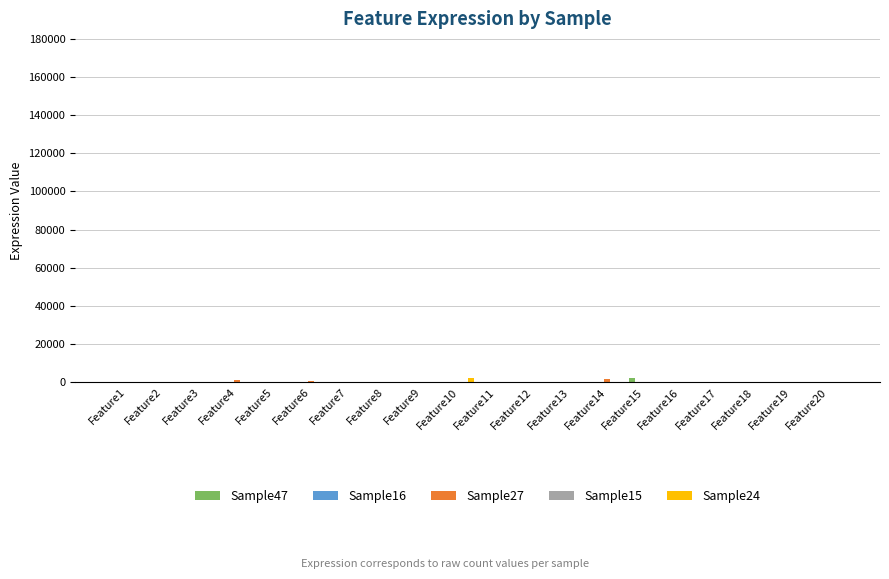

Reading left to right, what are all the values shown in this chart?

Sample47: Feature1=0	Feature2=0	Feature3=0	Feature4=0	Feature5=0	Feature6=0	Feature7=0	Feature8=0	Feature9=0	Feature10=0	Feature11=0	Feature12=0	Feature13=0	Feature14=0	Feature15=2014	Feature16=0	Feature17=0	Feature18=0	Feature19=0	Feature20=0
Sample16: Feature1=38	Feature2=0	Feature3=0	Feature4=0	Feature5=0	Feature6=0	Feature7=0	Feature8=0	Feature9=0	Feature10=0	Feature11=0	Feature12=0	Feature13=0	Feature14=0	Feature15=0	Feature16=0	Feature17=0	Feature18=0	Feature19=0	Feature20=0
Sample27: Feature1=0	Feature2=0	Feature3=0	Feature4=915	Feature5=0	Feature6=626	Feature7=0	Feature8=0	Feature9=0	Feature10=0	Feature11=64	Feature12=0	Feature13=7	Feature14=1519	Feature15=0	Feature16=0	Feature17=314	Feature18=0	Feature19=0	Feature20=0
Sample15: Feature1=0	Feature2=0	Feature3=17	Feature4=0	Feature5=0	Feature6=0	Feature7=0	Feature8=0	Feature9=0	Feature10=0	Feature11=0	Feature12=239	Feature13=0	Feature14=0	Feature15=145	Feature16=40	Feature17=0	Feature18=0	Feature19=7	Feature20=4
Sample24: Feature1=0	Feature2=0	Feature3=0	Feature4=0	Feature5=0	Feature6=0	Feature7=0	Feature8=0	Feature9=0	Feature10=2027	Feature11=0	Feature12=0	Feature13=328	Feature14=0	Feature15=0	Feature16=0	Feature17=0	Feature18=0	Feature19=0	Feature20=0